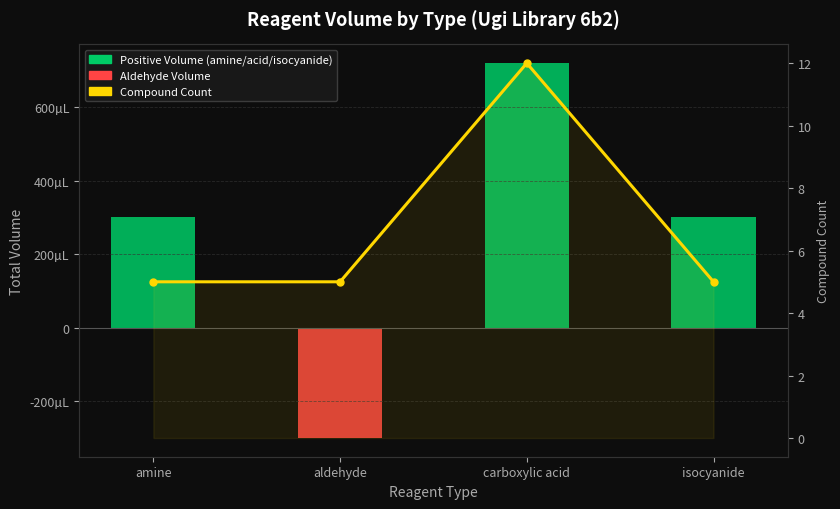

What is the sum of the Compound Count values at carboxylic acid and isocyanide?

17.0